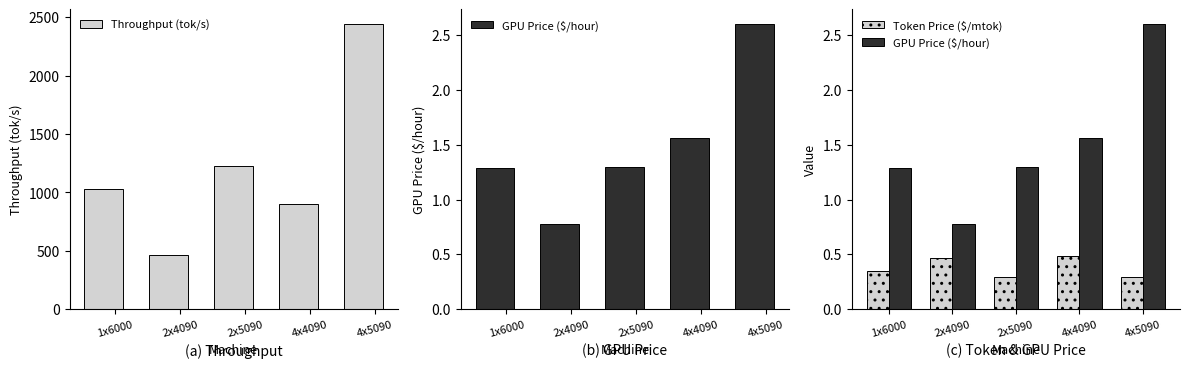

What is the value of the Token Price ($/mtok) bar at the 5th from the left?

0.3